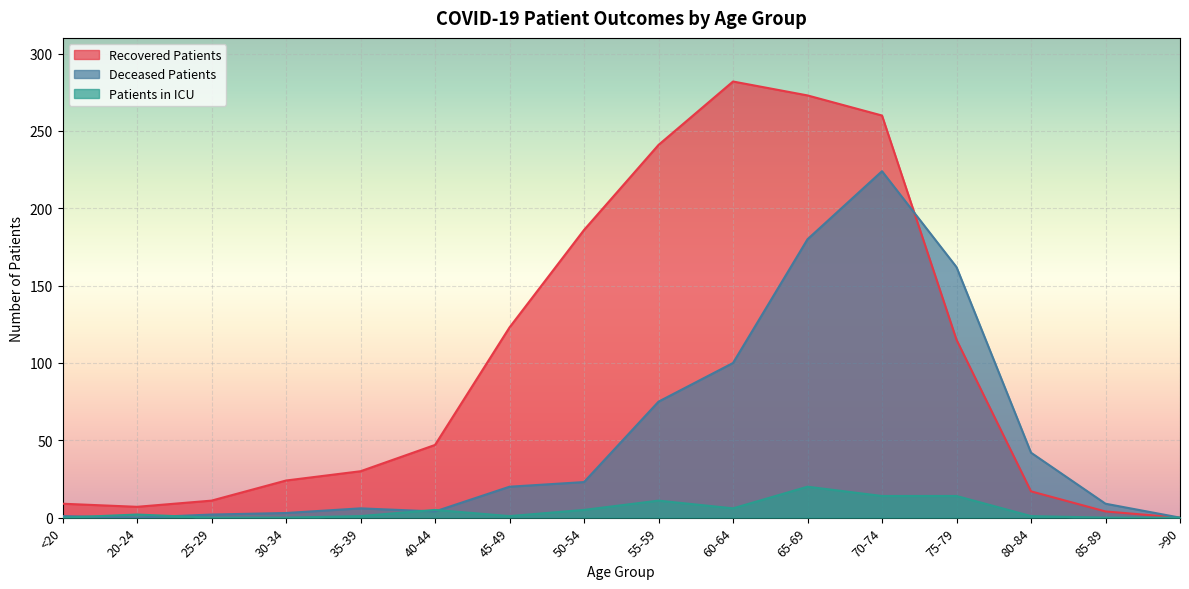

At which label does patients_in_icu first exceed 2?

40-44